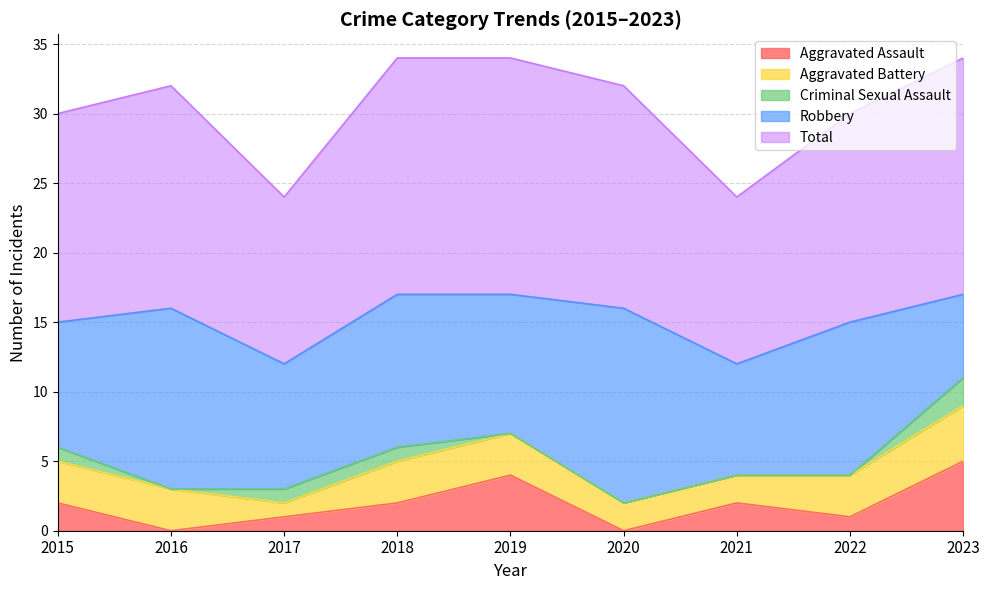

Reading right to left, transcribe all the data shown in this chart.

Aggravated Assault: 2023=5	2022=1	2021=2	2020=0	2019=4	2018=2	2017=1	2016=0	2015=2
Aggravated Battery: 2023=4	2022=3	2021=2	2020=2	2019=3	2018=3	2017=1	2016=3	2015=3
Criminal Sexual Assault: 2023=2	2022=0	2021=0	2020=0	2019=0	2018=1	2017=1	2016=0	2015=1
Robbery: 2023=6	2022=11	2021=8	2020=14	2019=10	2018=11	2017=9	2016=13	2015=9
Total: 2023=17	2022=15	2021=12	2020=16	2019=17	2018=17	2017=12	2016=16	2015=15